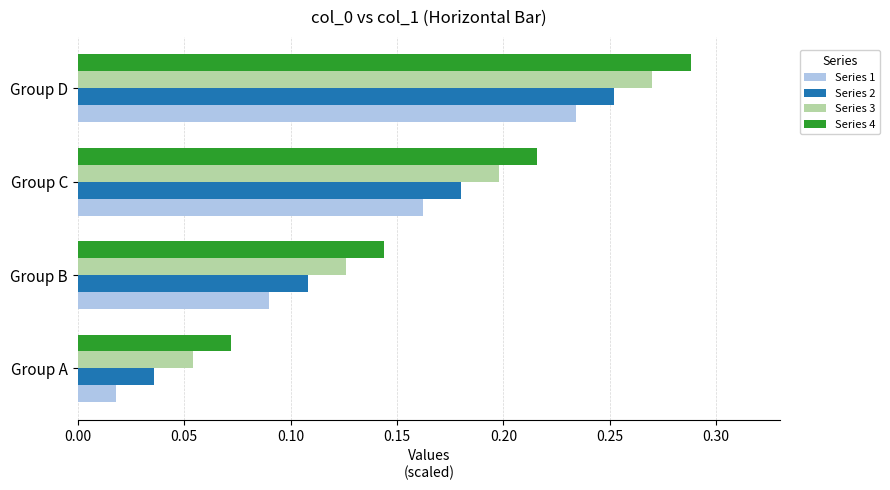

Which series has the largest total across all categories?

Series 4